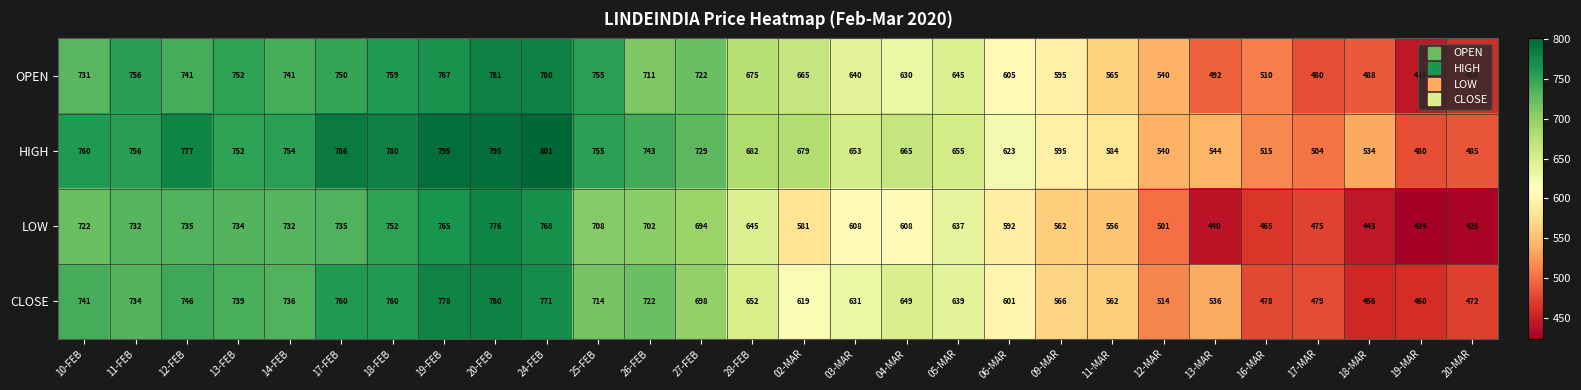

What is the spread (max minus min) of values at 13-FEB?

18